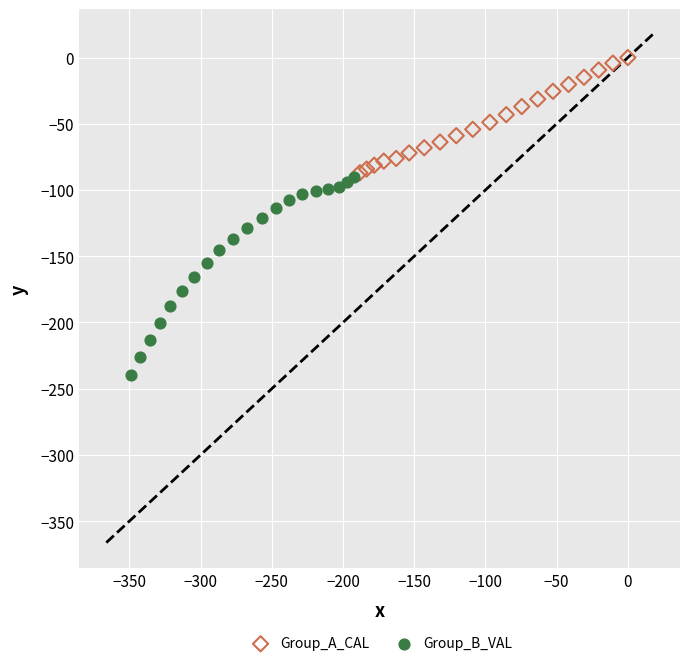

Which series contains the lowest Y value?

Group_B_VAL